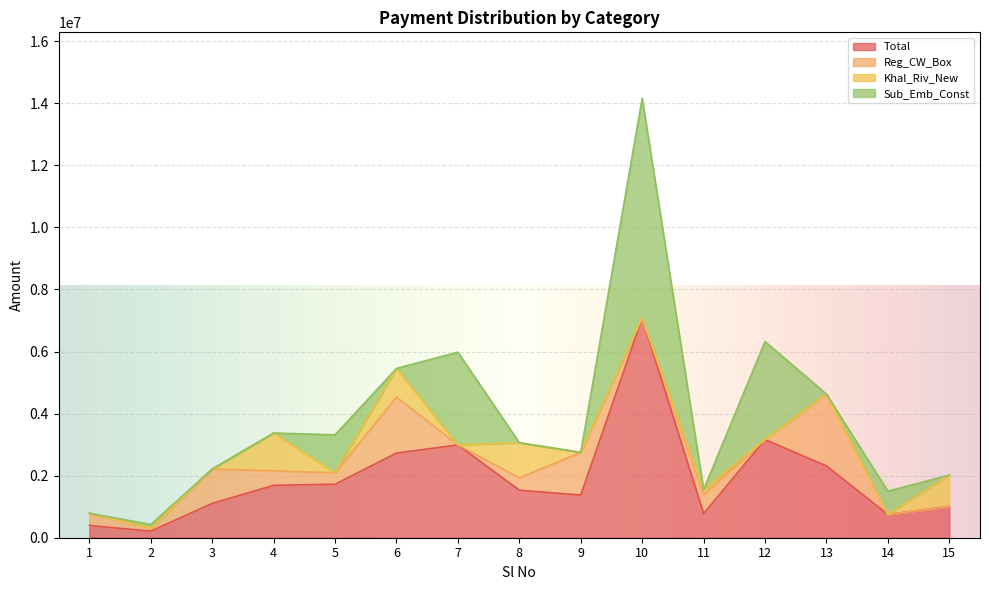

The value of Total at 9 is 2149649.0. True or false?

False